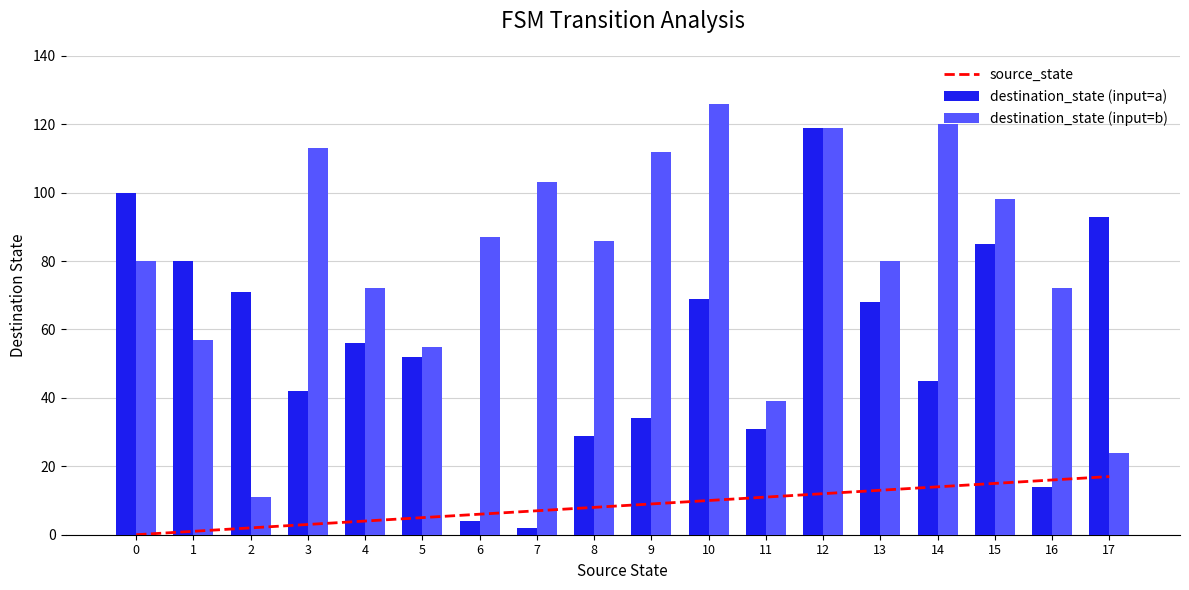

True or false: destination_state (input=b) has a value of 126 at 4.

False